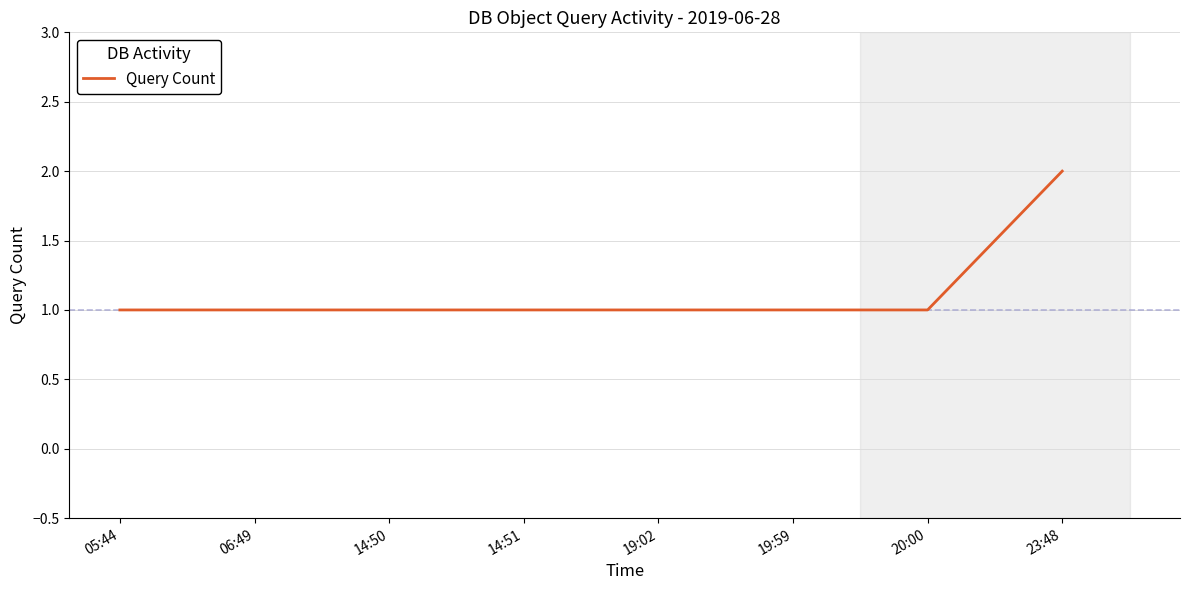

What is the minimum value shown in the chart?

1